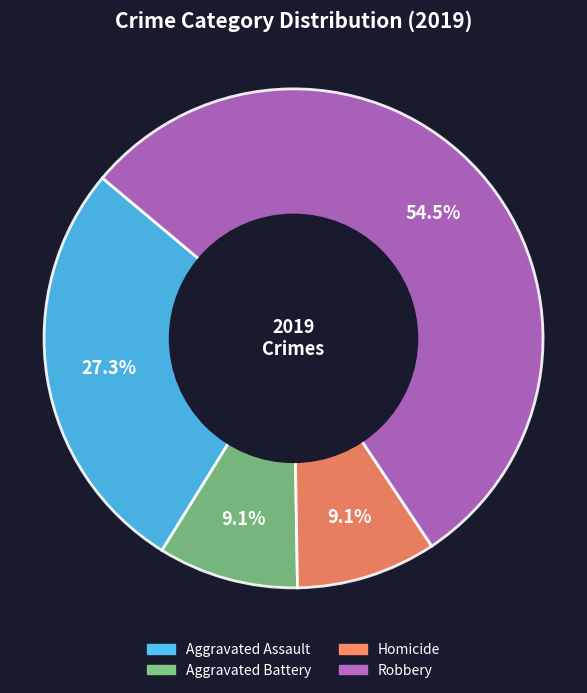

Is there a majority slice in this chart?

Yes